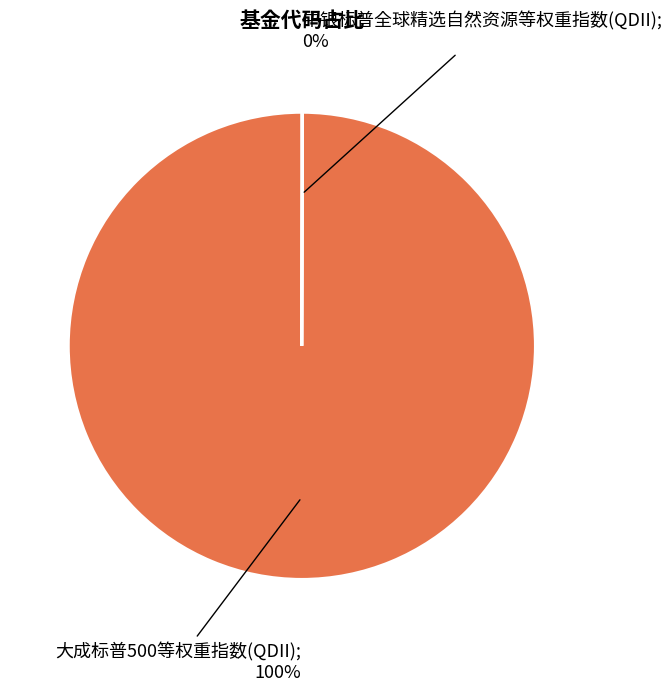

To the nearest percent, what is the average slice percentage?

50%